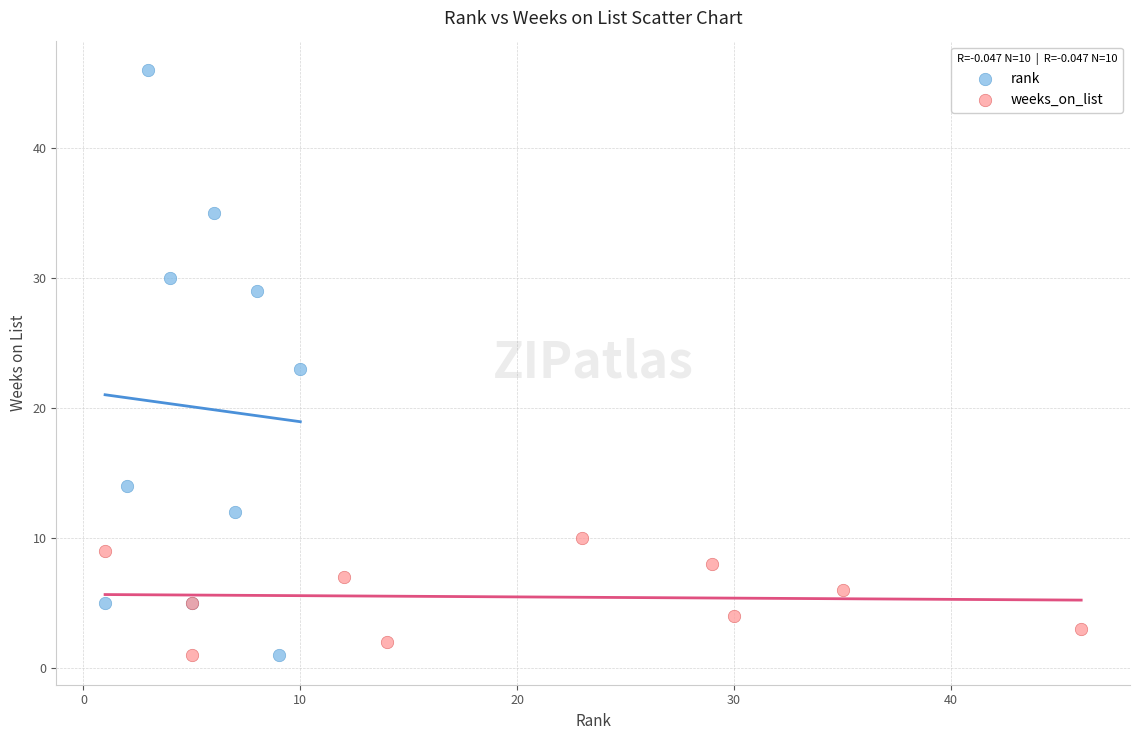

Which series reaches the maximum Y coordinate?

rank